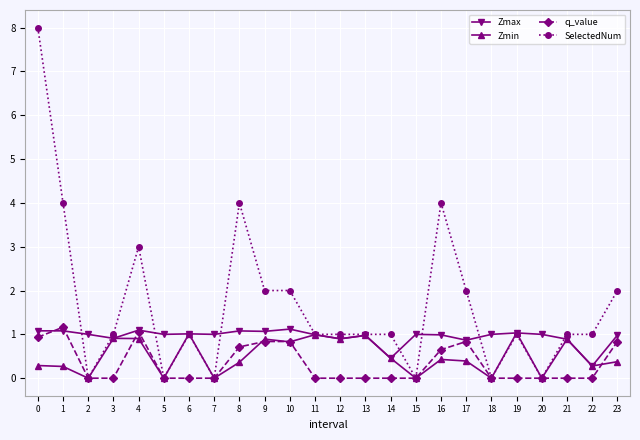

Which series changed the most between 2 and 11?

SelectedNum